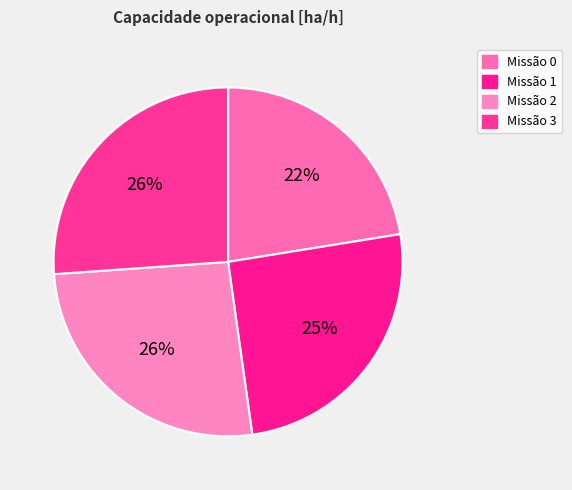

Count the number of slices in the pie.

4